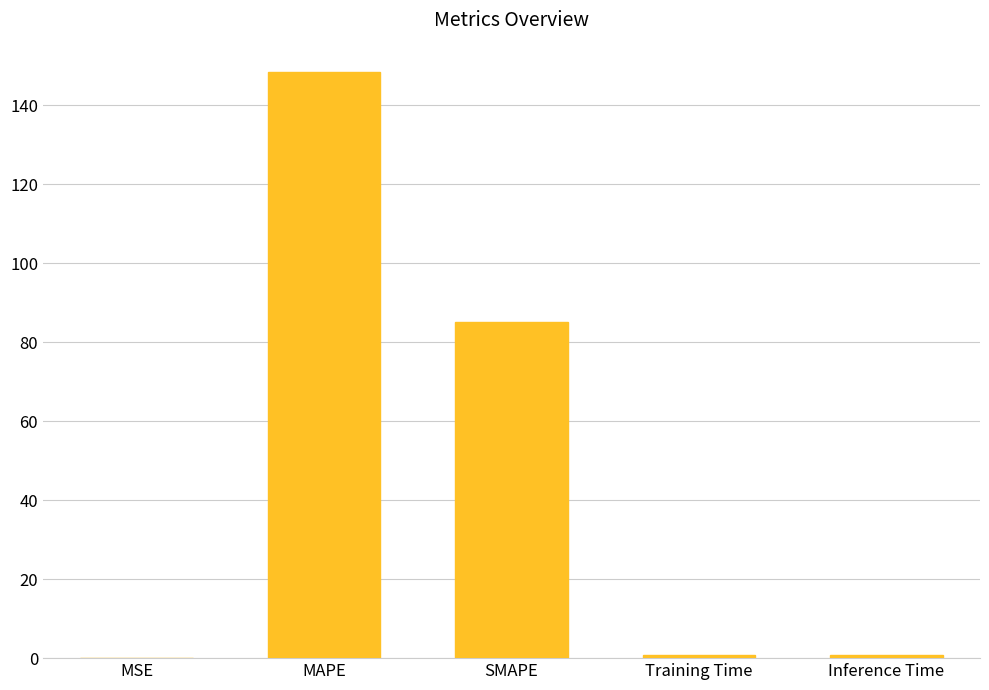

Which label corresponds to the largest value in the chart?

MAPE